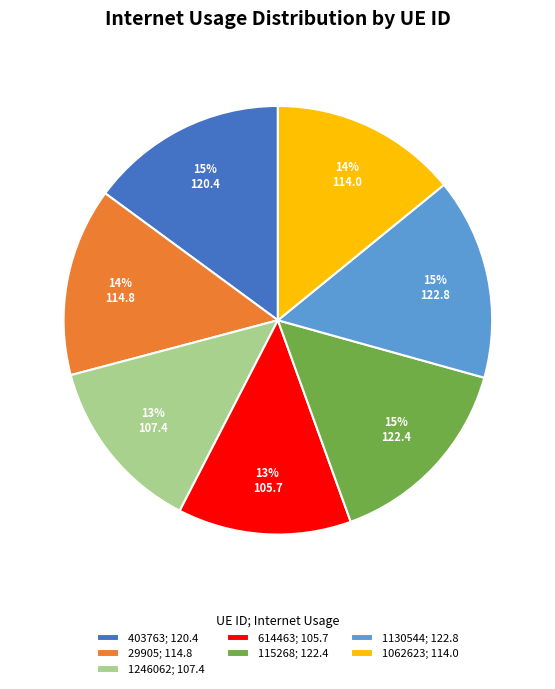

To the nearest percent, what is the difference between the 115268 and 614463 slice percentages?

2%